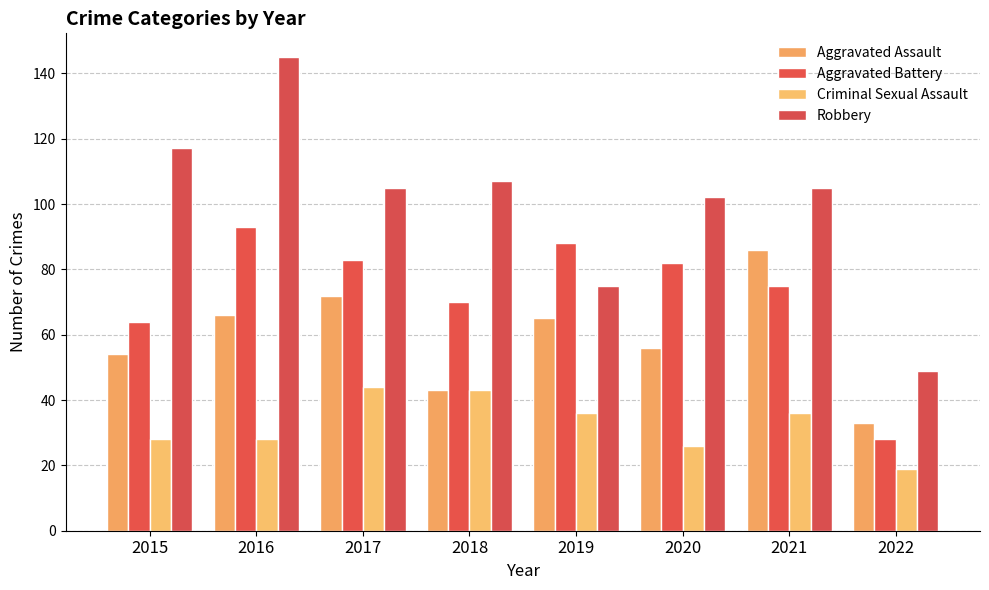

Is it true that Criminal Sexual Assault equals 28 at 2015?

True